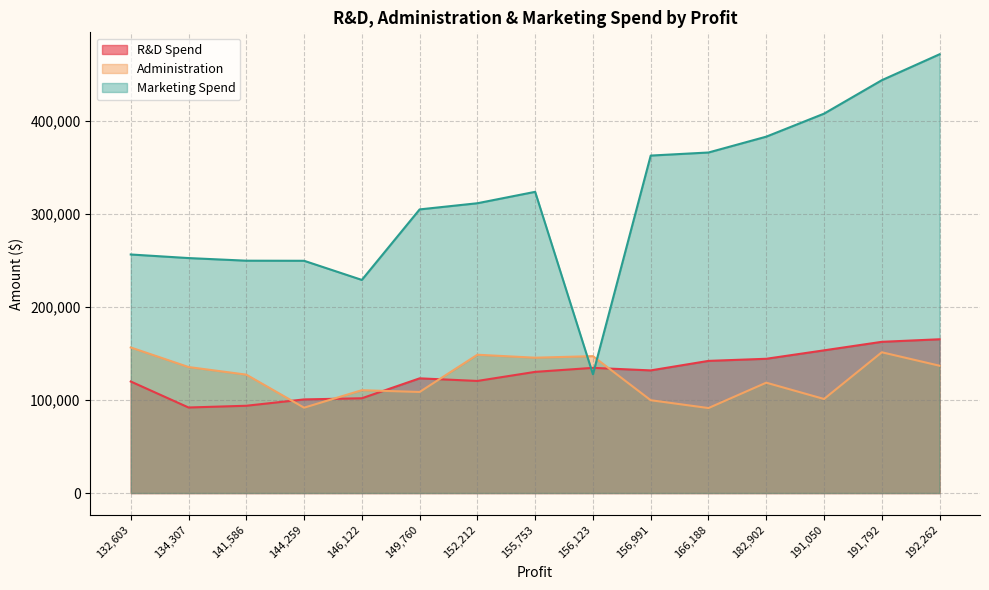

Is the value of R&D Spend at 144,259 greater than the value of Marketing Spend at 146,122?

No